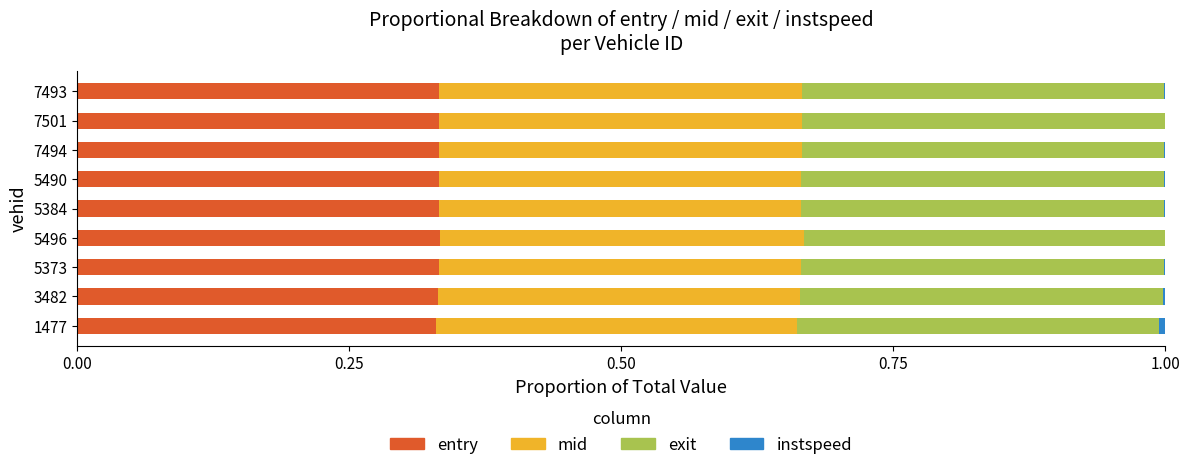

What is the sum of all entry values?

3.0